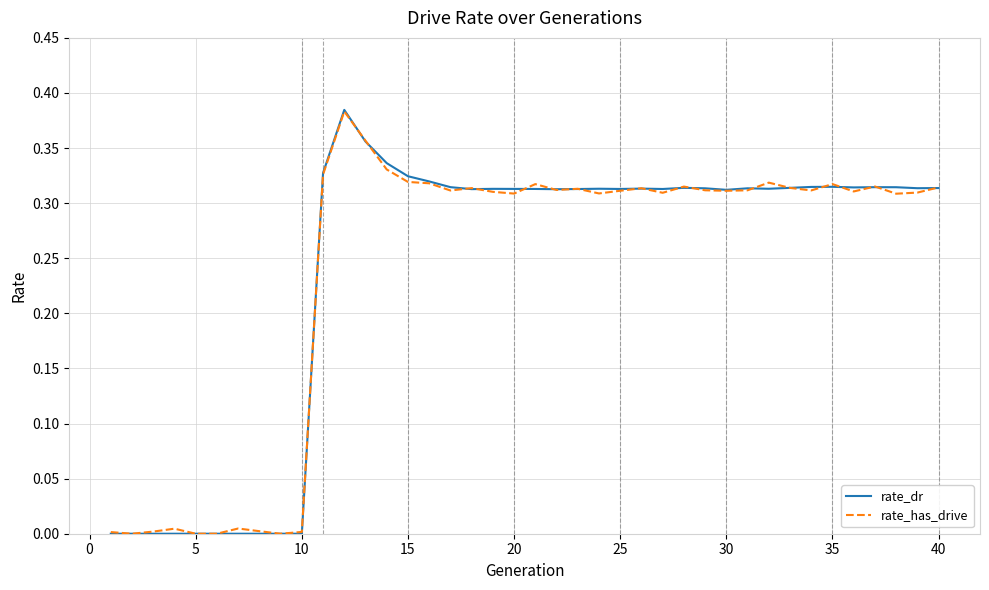

Does the chart have visible grid lines?

Yes